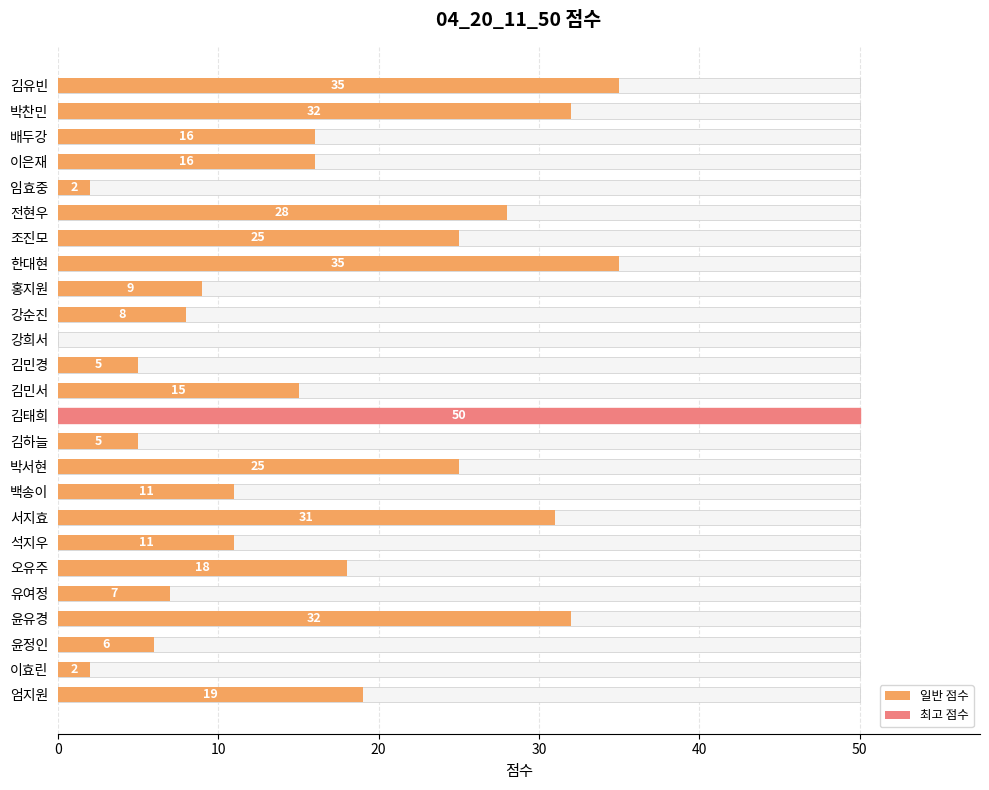

Between 김민서 and 이효린, which is larger?

김민서